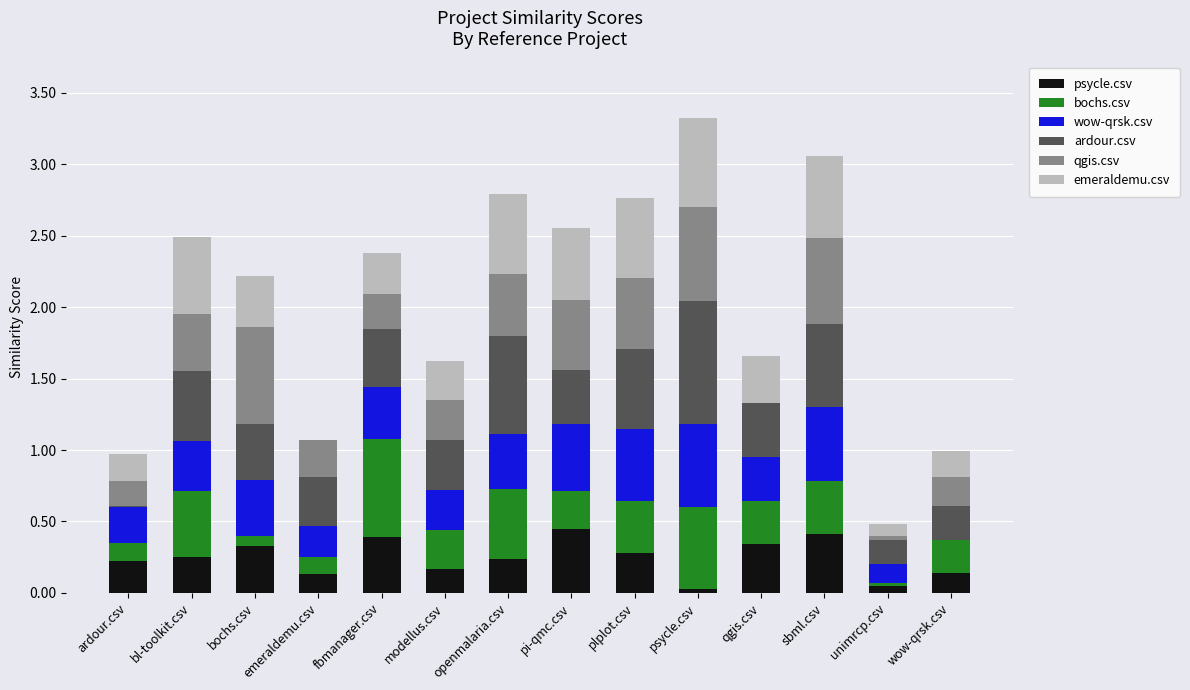

What is the total value across all series at modellus.csv?

1.6